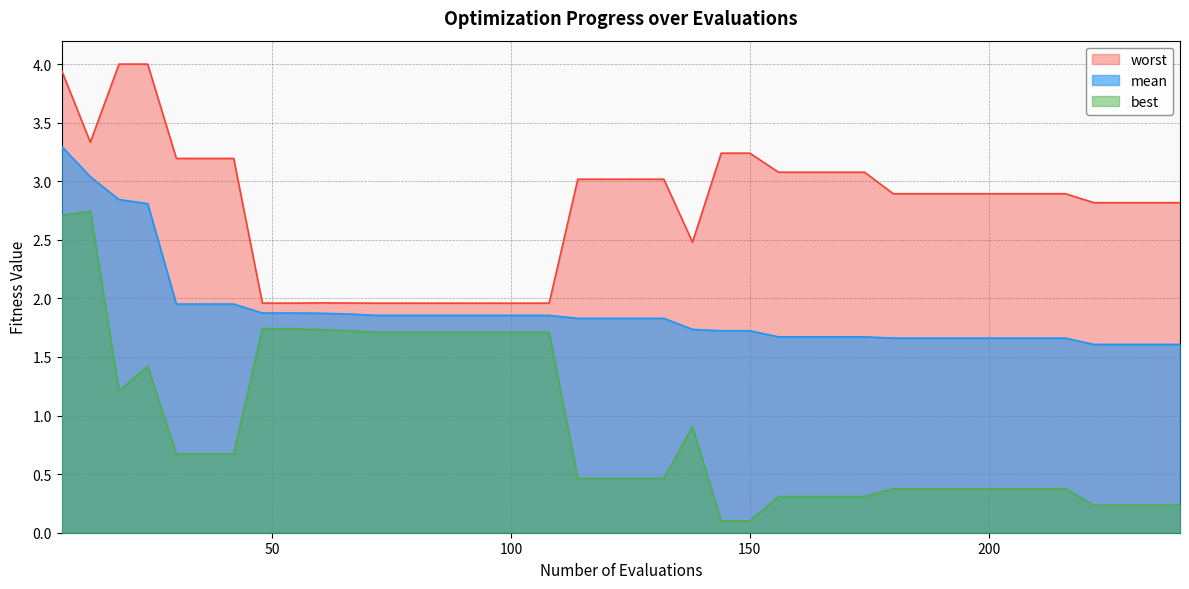

True or false: mean and best intersect in this chart.

False